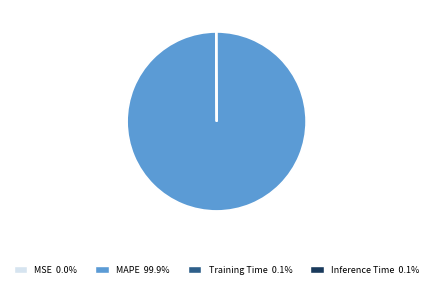

Does MAPE 99.9% represent more than half of the total?

Yes